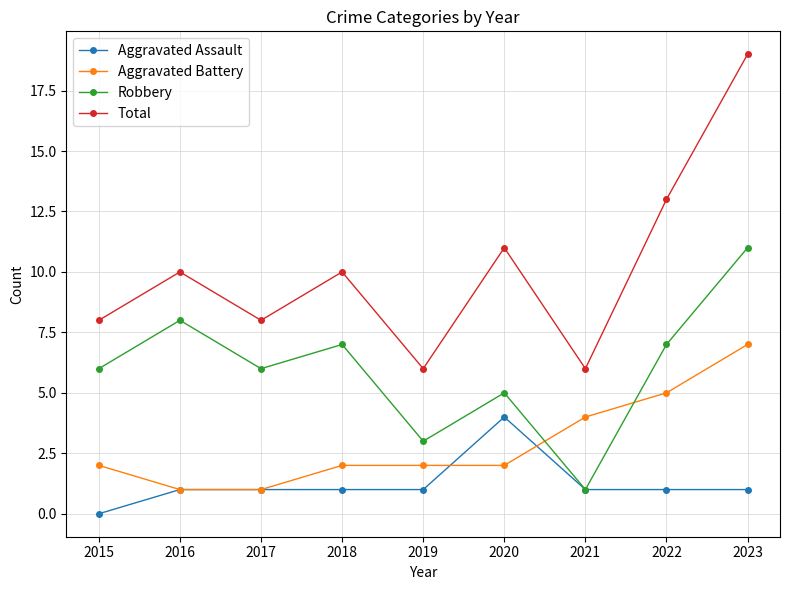

Which series has the largest range (max minus min)?

Total